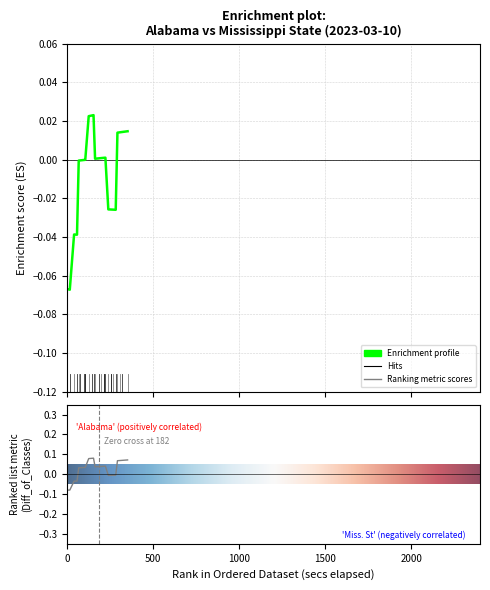

Does the chart display data point markers on the line(s)?

No